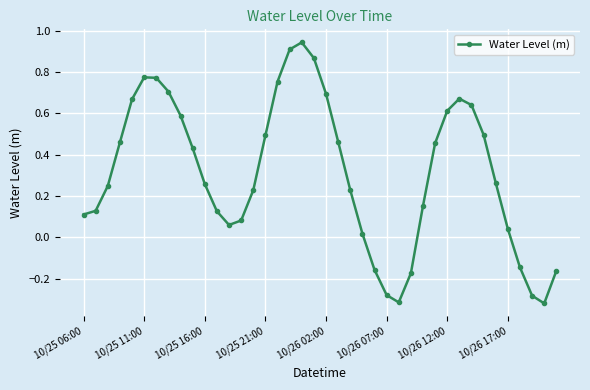

True or false: the data has more than 1 interior local peaks.

True